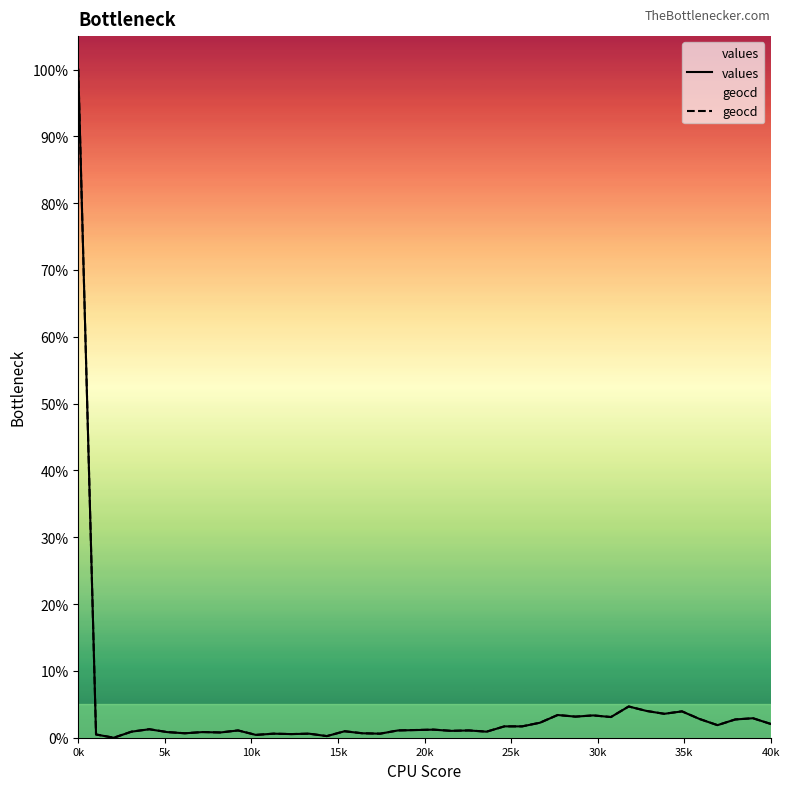

Is this an area chart (filled region under the line)?

No